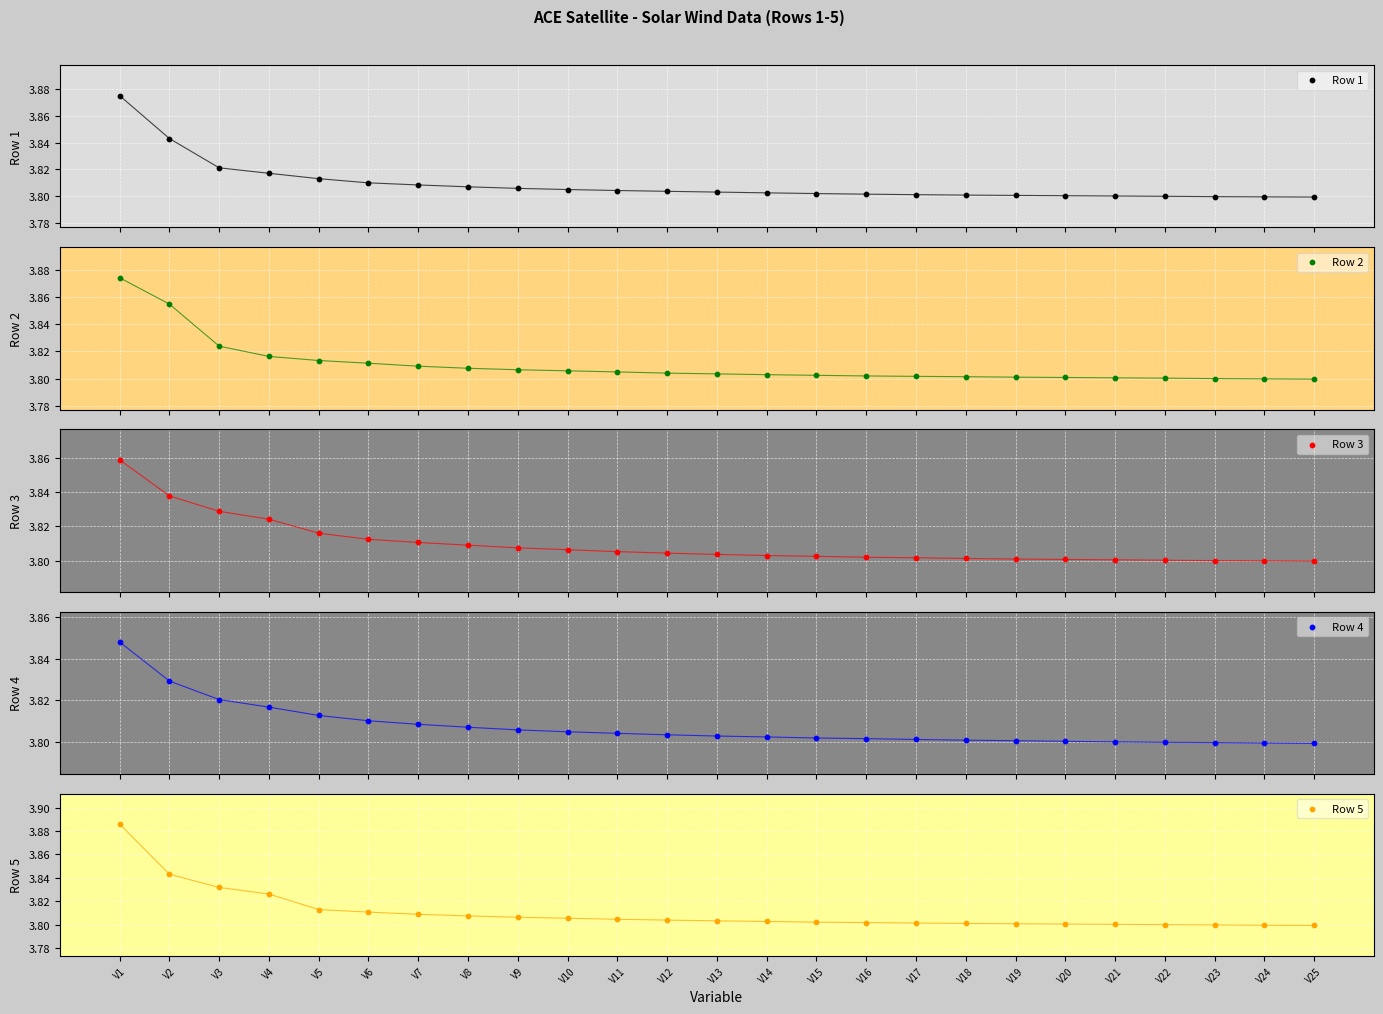

At which category is the sum across all series the highest?

V1